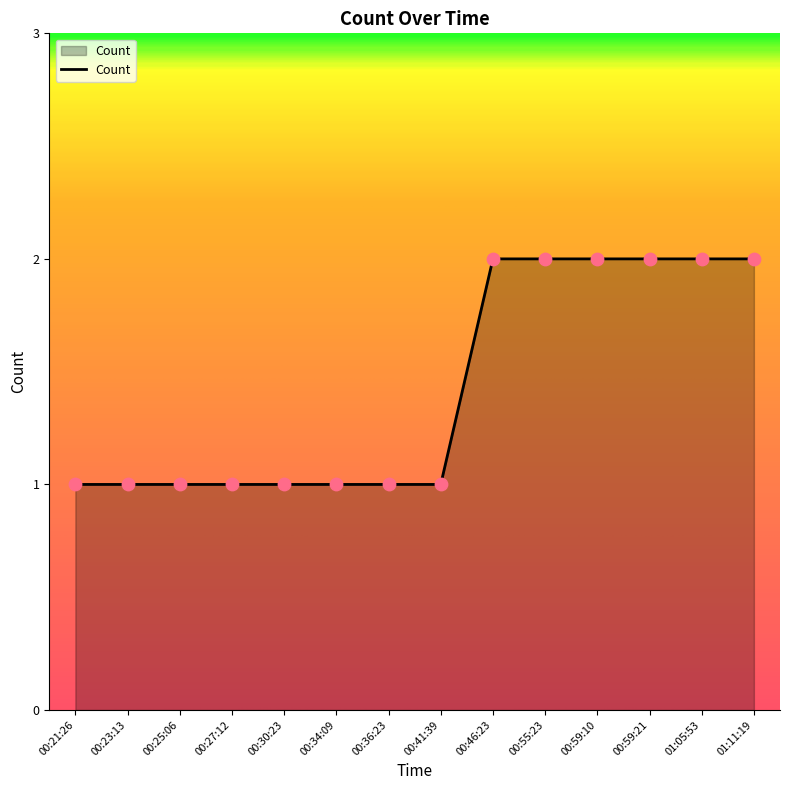

Between 01:05:53 and 00:21:26, which is larger?

01:05:53